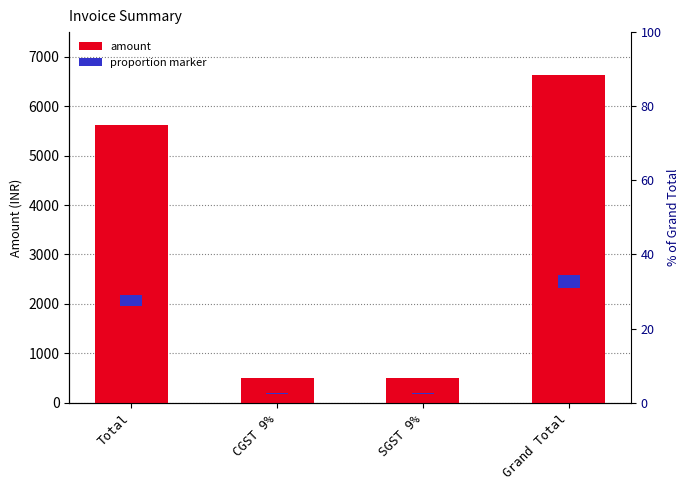

Which category has the highest value across all series?

Grand Total